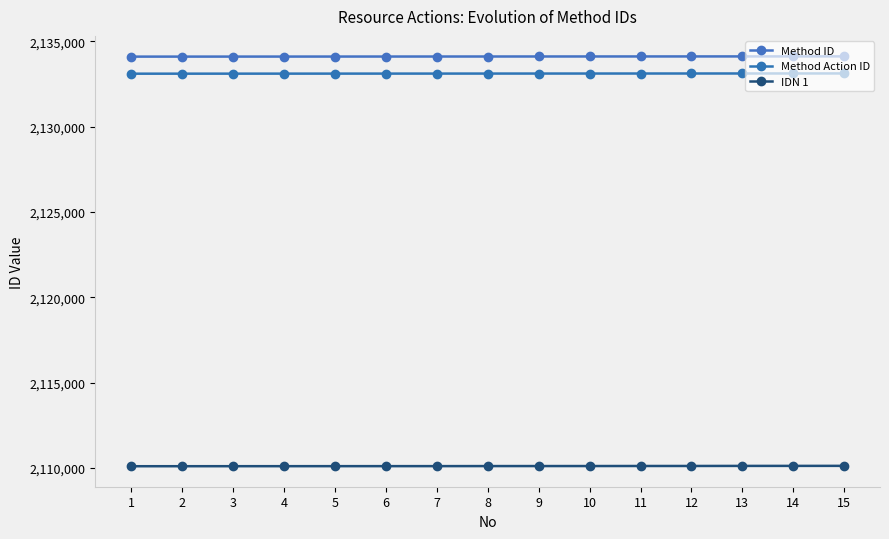

What is the minimum value for Method ID?

2134101